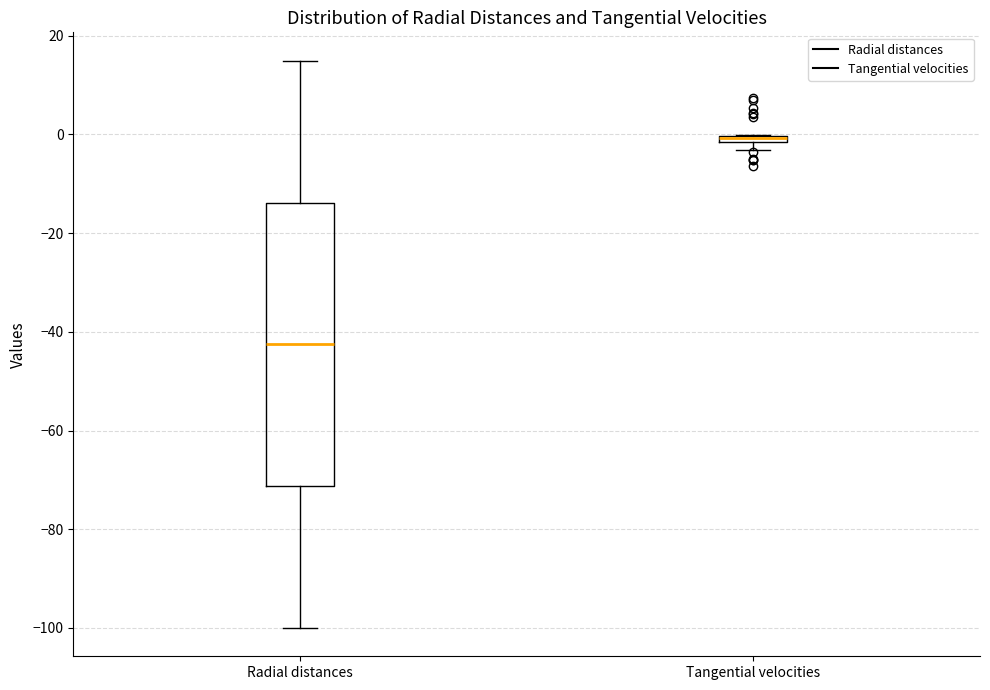

Which box is the tallest, from its lower edge to its upper edge?

Radial distances